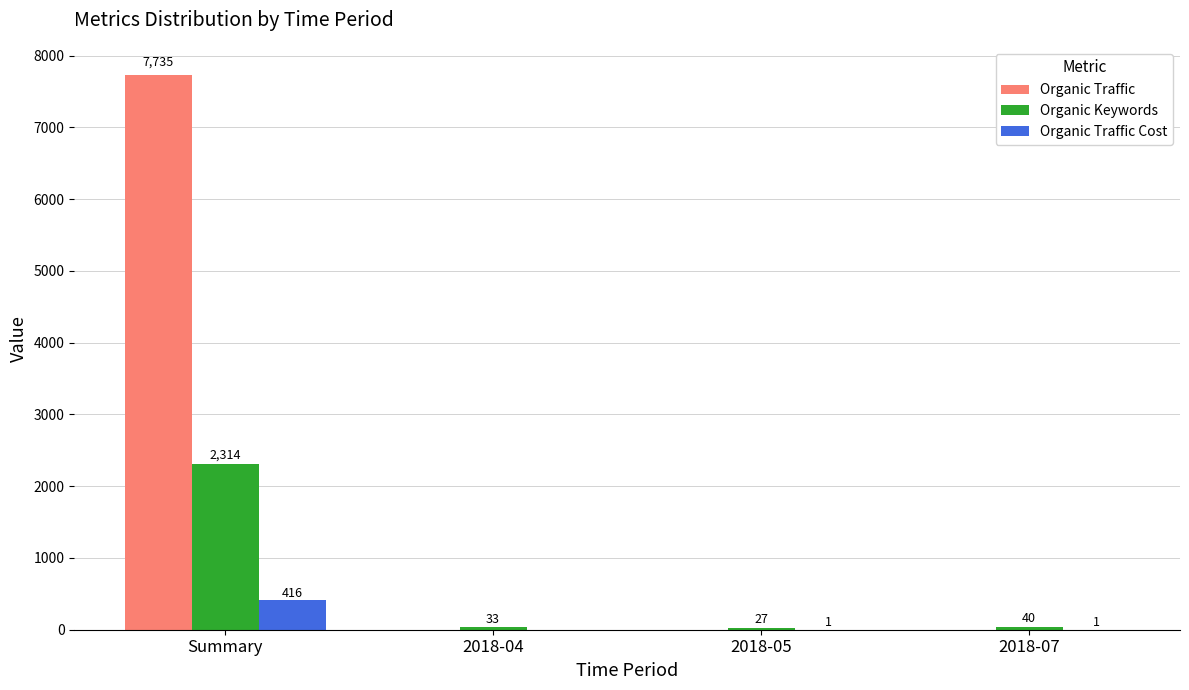

Are the bars grouped side by side (vs. stacked)?

Yes